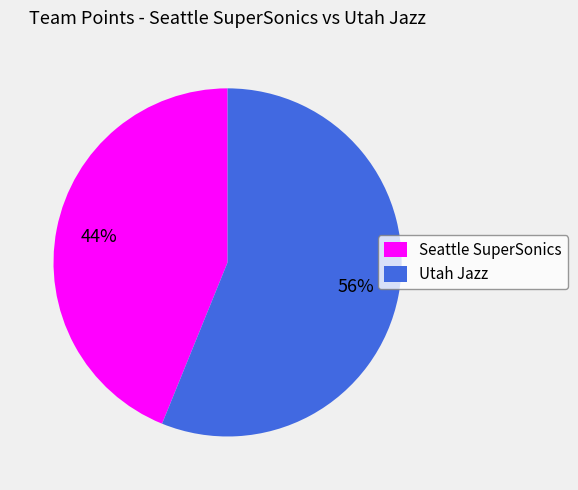

What percentage is the Seattle SuperSonics slice, to the nearest percent?

44%